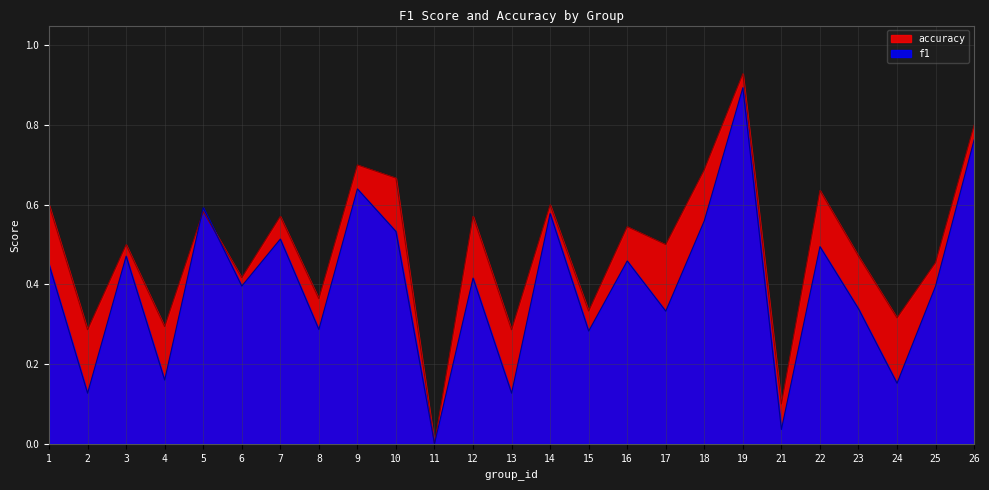

At which category is the sum across all series the highest?

19